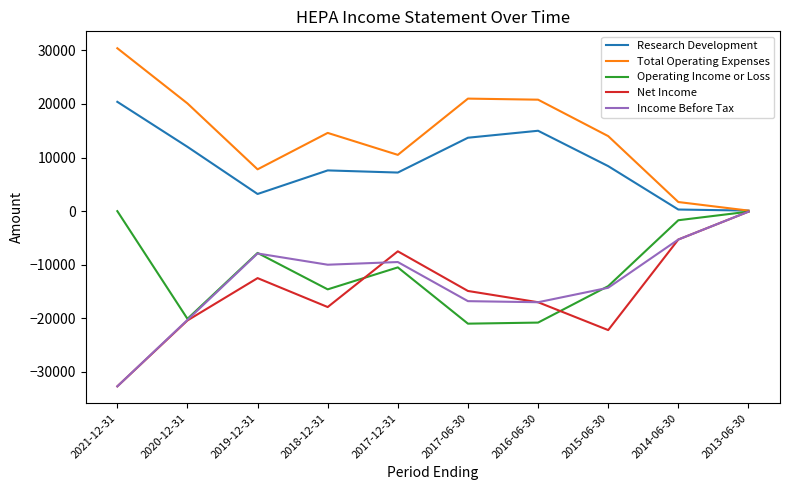

Where is Operating Income or Loss nearest to the value -10500?

2017-12-31